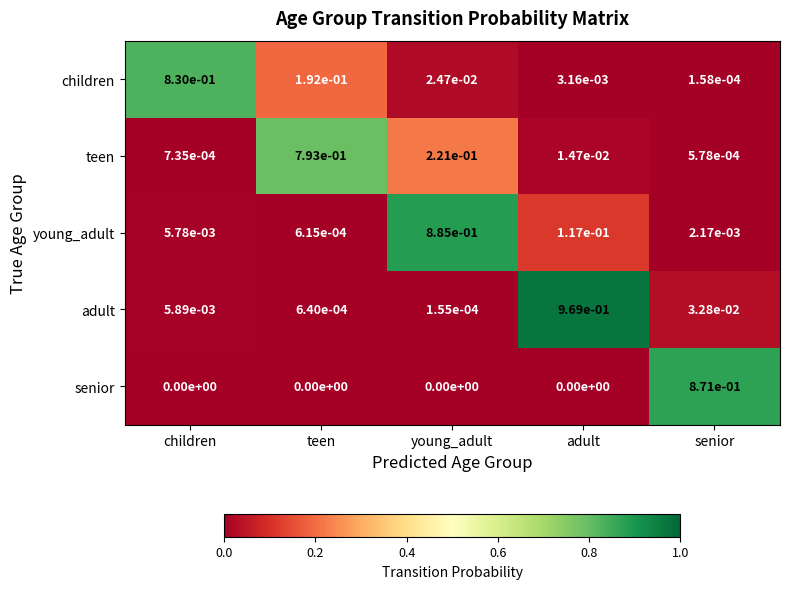

Is the value of adult at young_adult greater than the value of children at children?

No